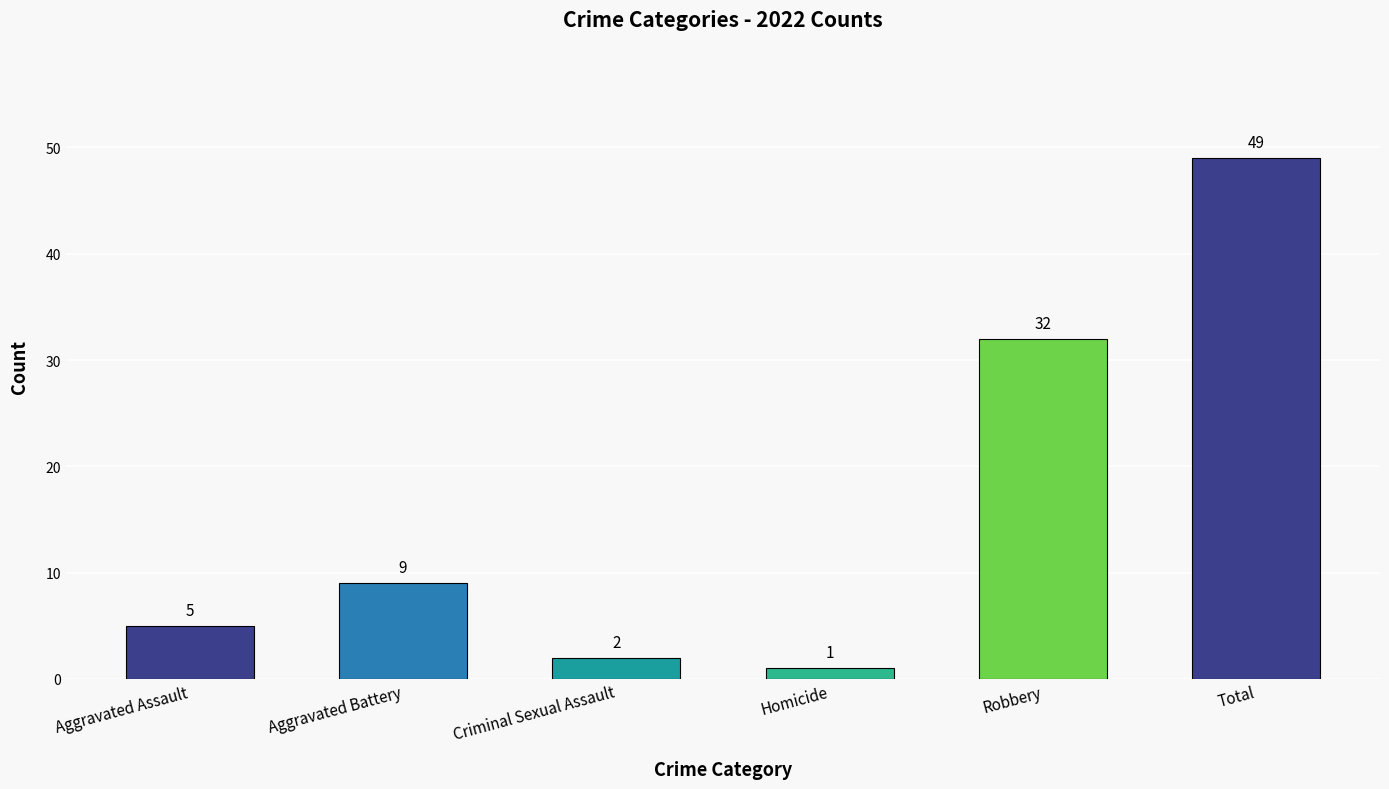

How many distinct data groups are displayed?

1